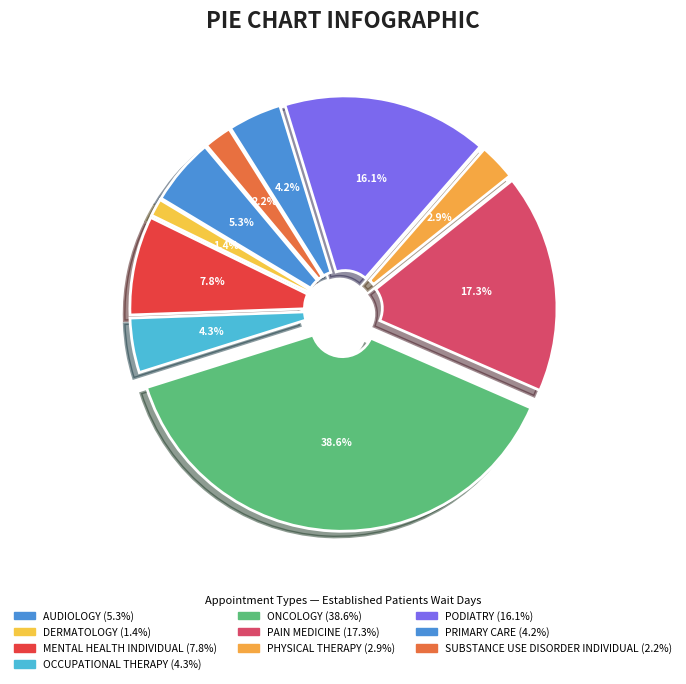

Count the number of slices in the pie.

10